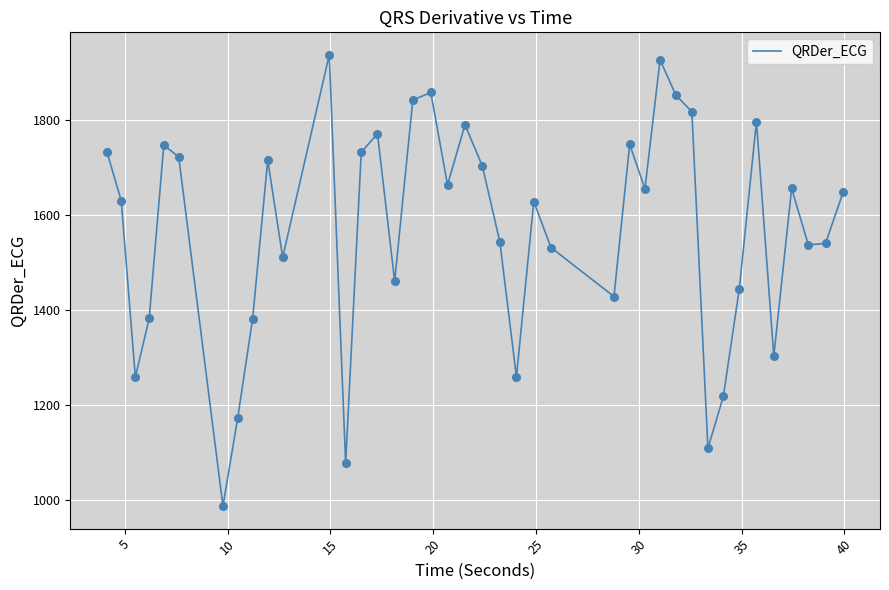

What is the greatest value displayed?

1937.9